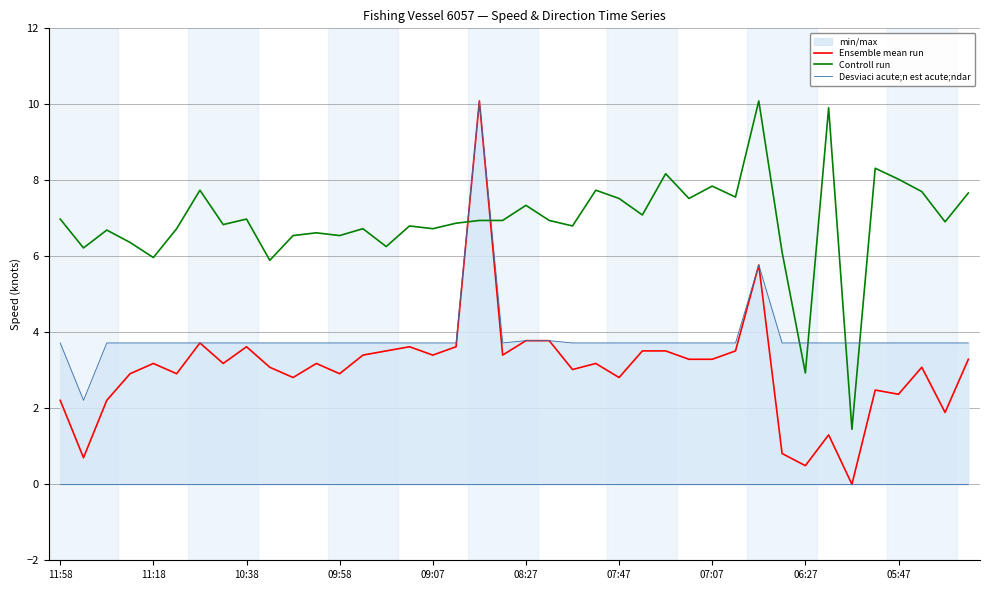

What is the spread (max minus min) of values at 10:38?

3.4